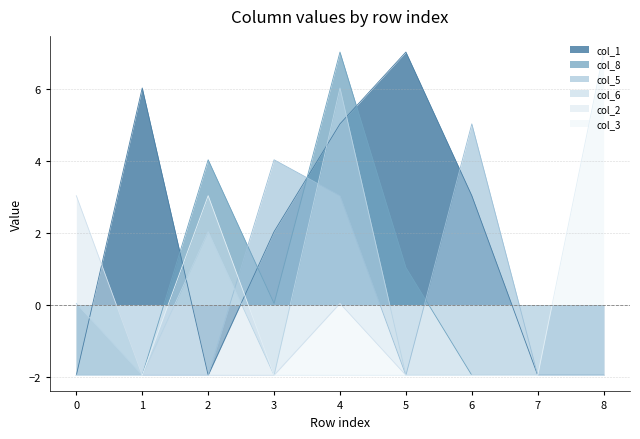

How many series are shown in this chart?

6